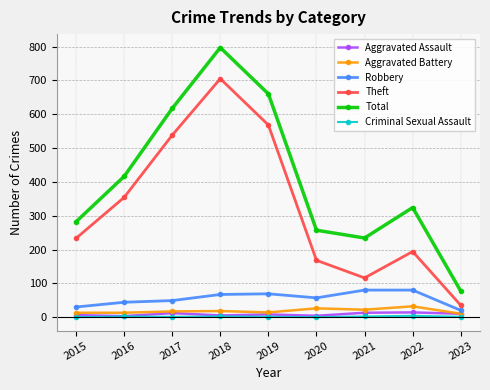

What value does the Robbery series have at 2016, to the nearest 5?

45